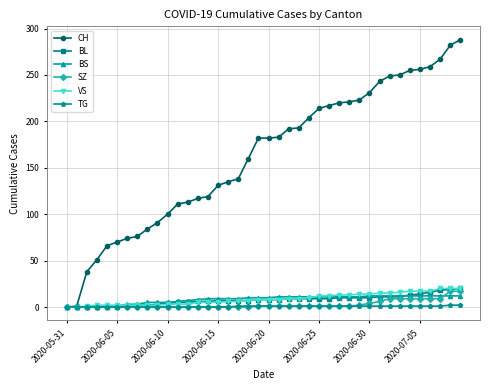

What is the value of the BS point at the 29th from the left?

11